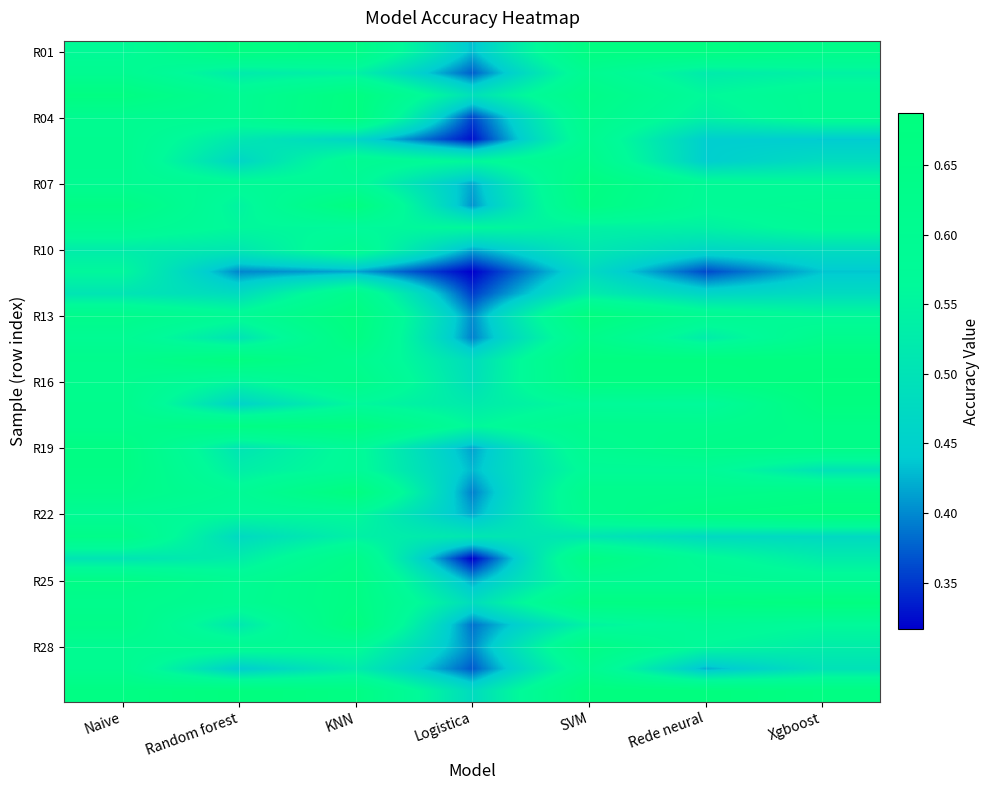

At how many categories does at least one series exceed 0?

7